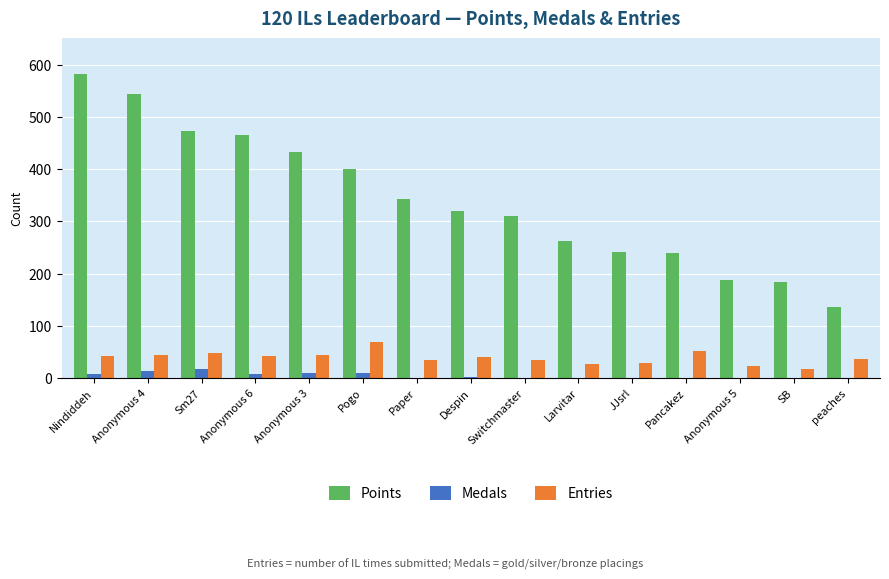

Which series has the largest total across all categories?

Points